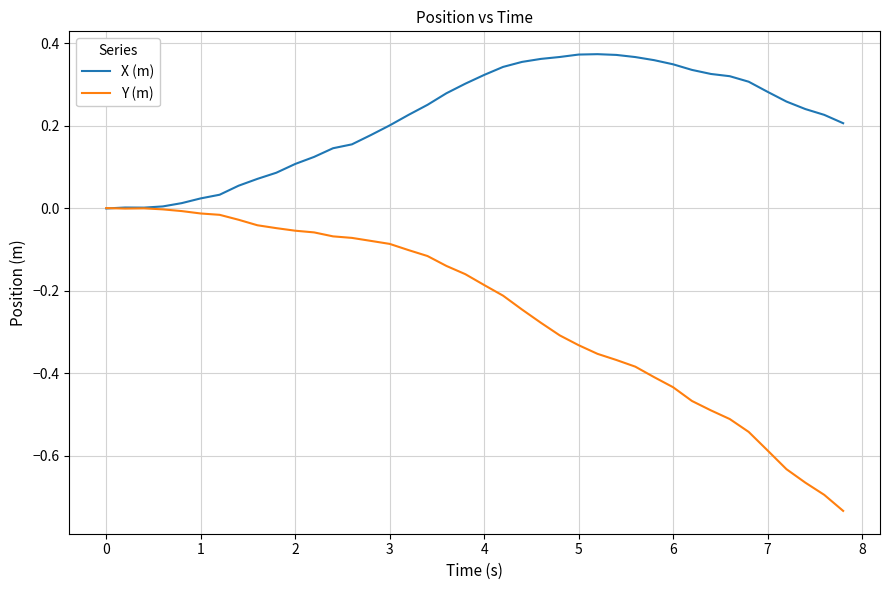

Which series has the largest range (max minus min)?

Y (m)